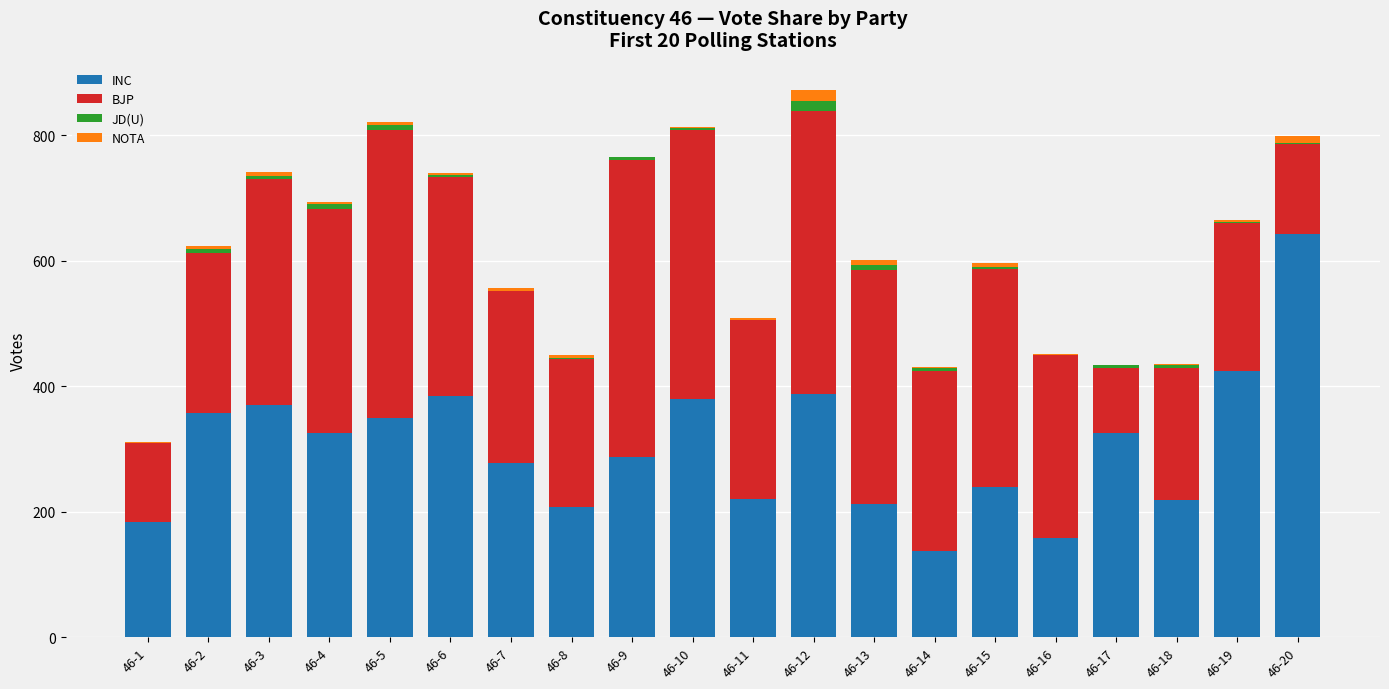

What is the highest value of the INC series?

643